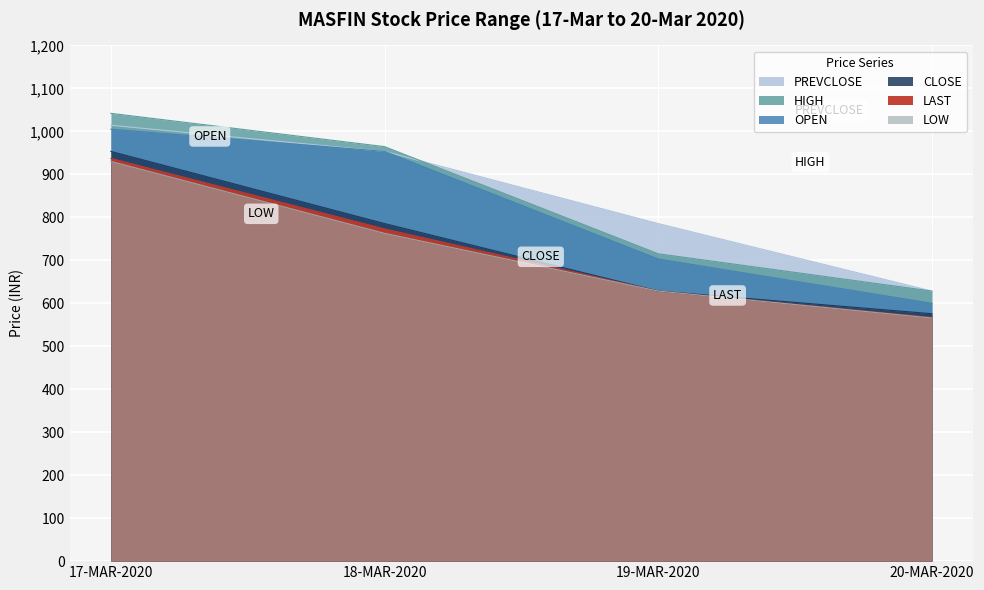

Rank the series by their maximum value, from highest to lowest.

HIGH, PREVCLOSE, OPEN, CLOSE, LAST, LOW